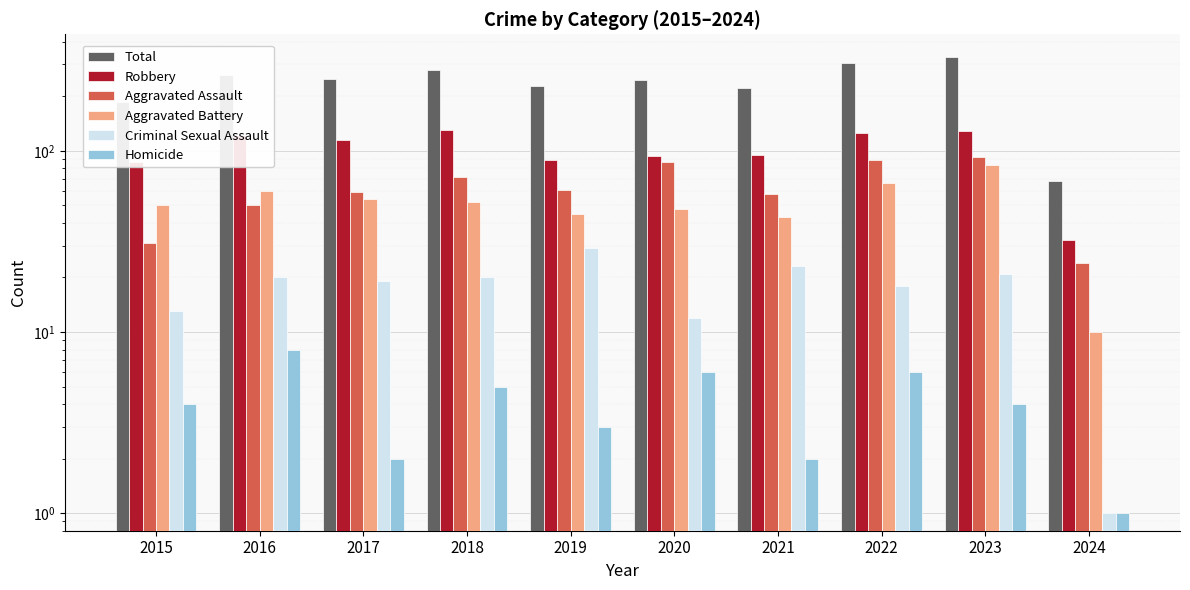

At which label is Total closest to 198?

2015